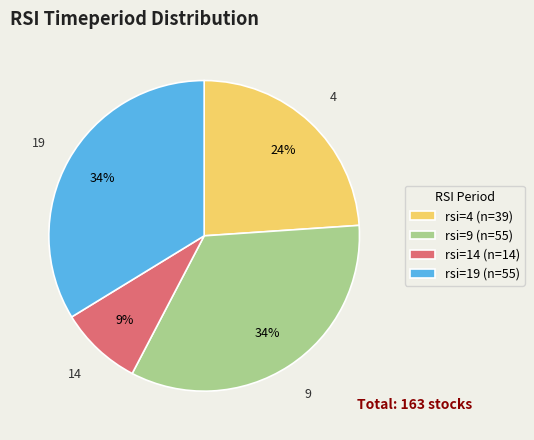

The 4 slice represents 36% of the pie. True or false?

False